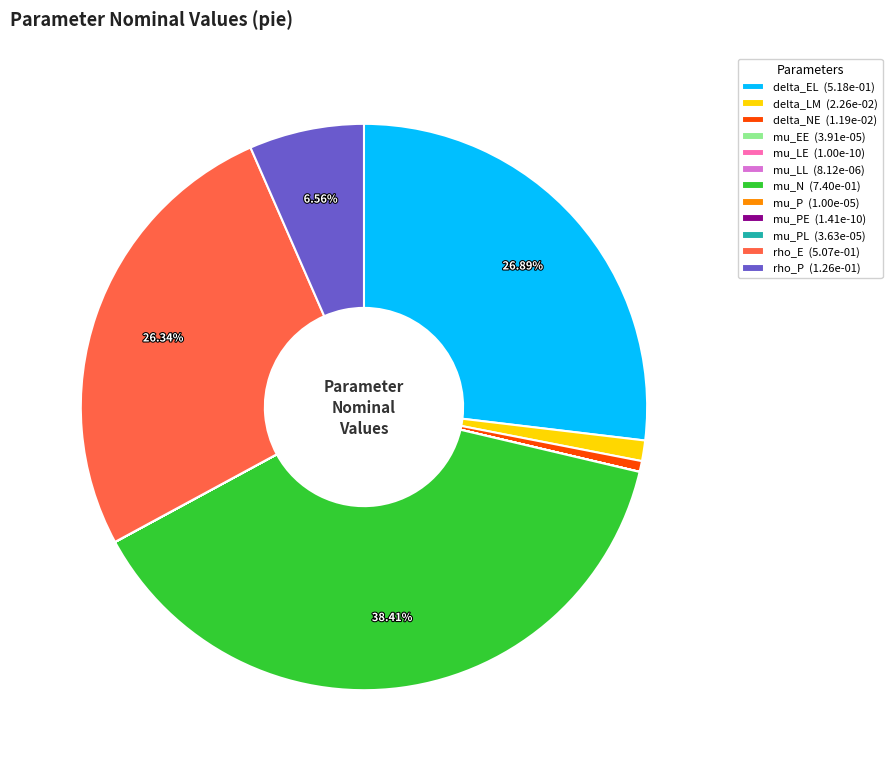

What is the largest slice in the pie chart?

mu_N (7.40e-01)